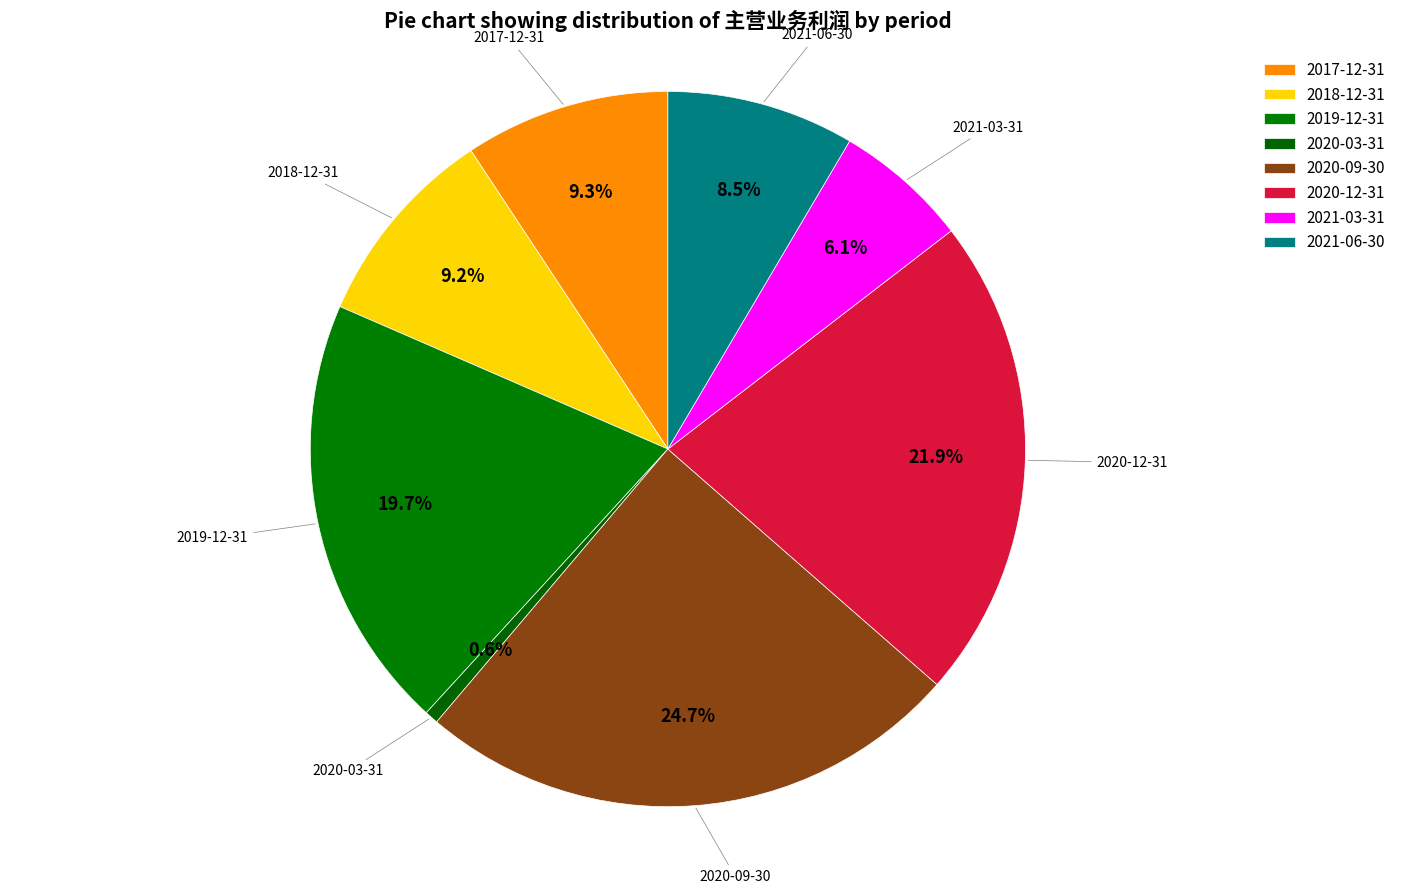

How many slices are in this pie chart?

8